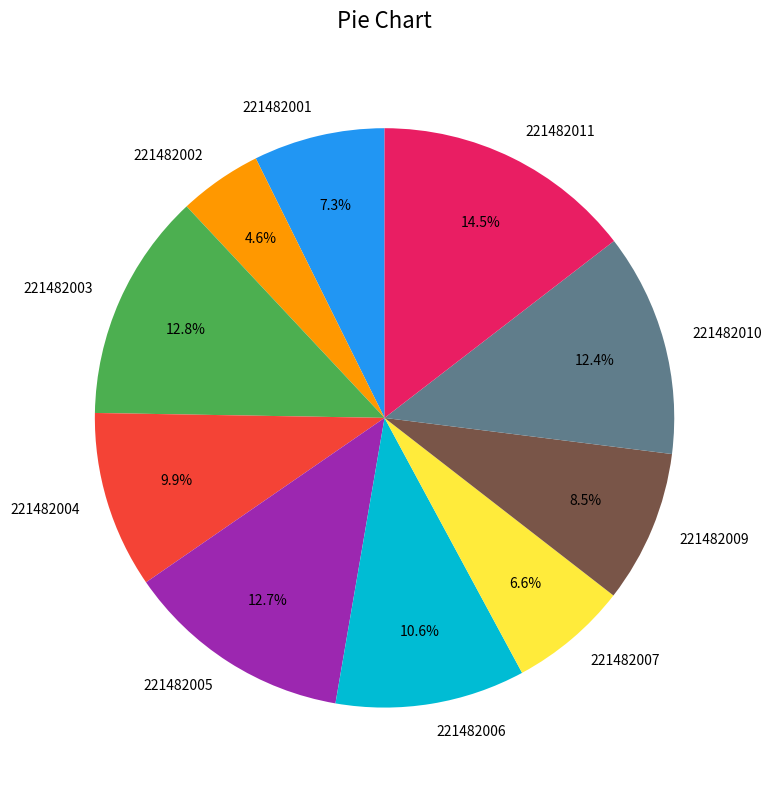

To the nearest percent, what portion does 221482004 represent?

10%